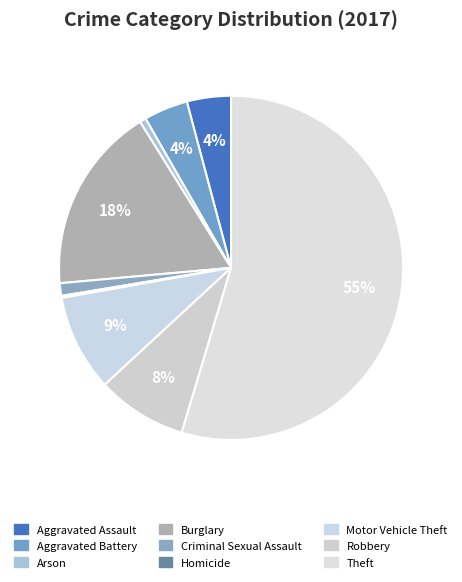

Does Theft represent more than half of the total?

Yes